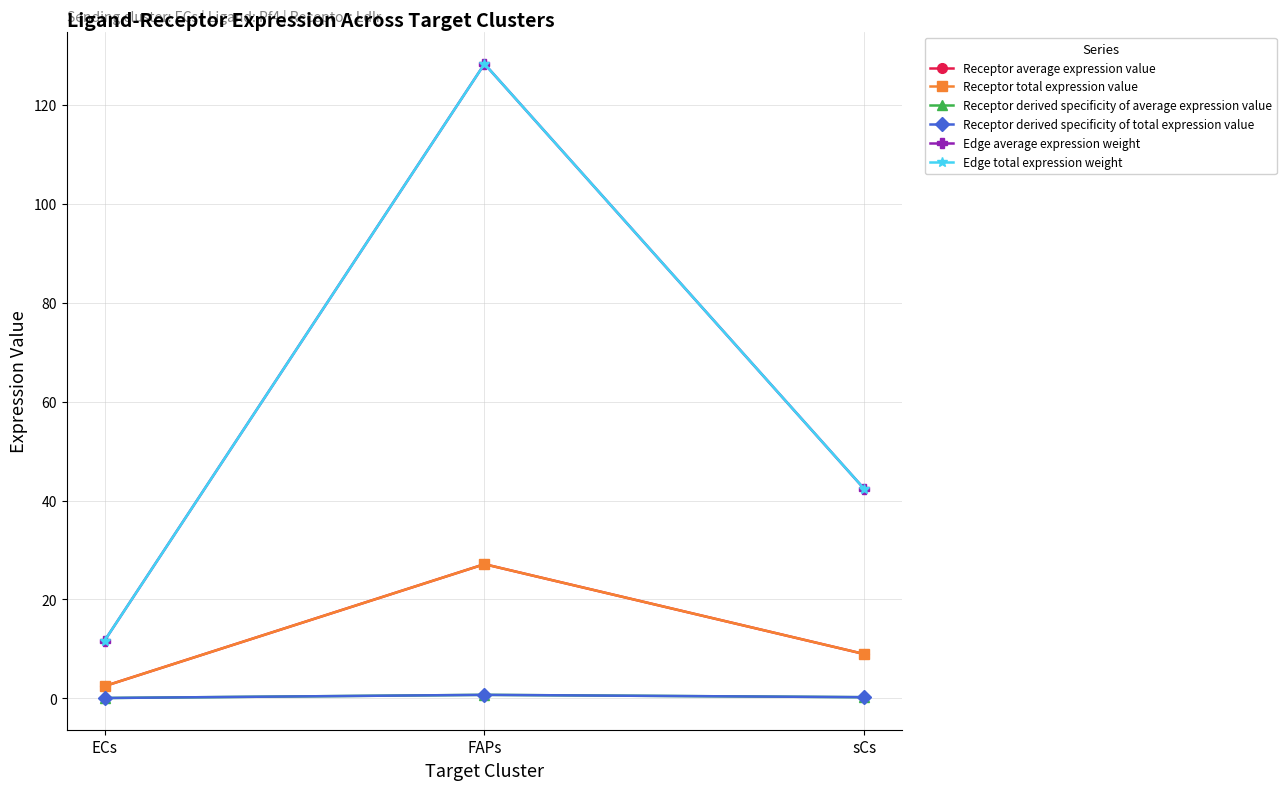

What is the difference between the maximum and minimum values in the Receptor derived specificity of average expression value series?

0.6